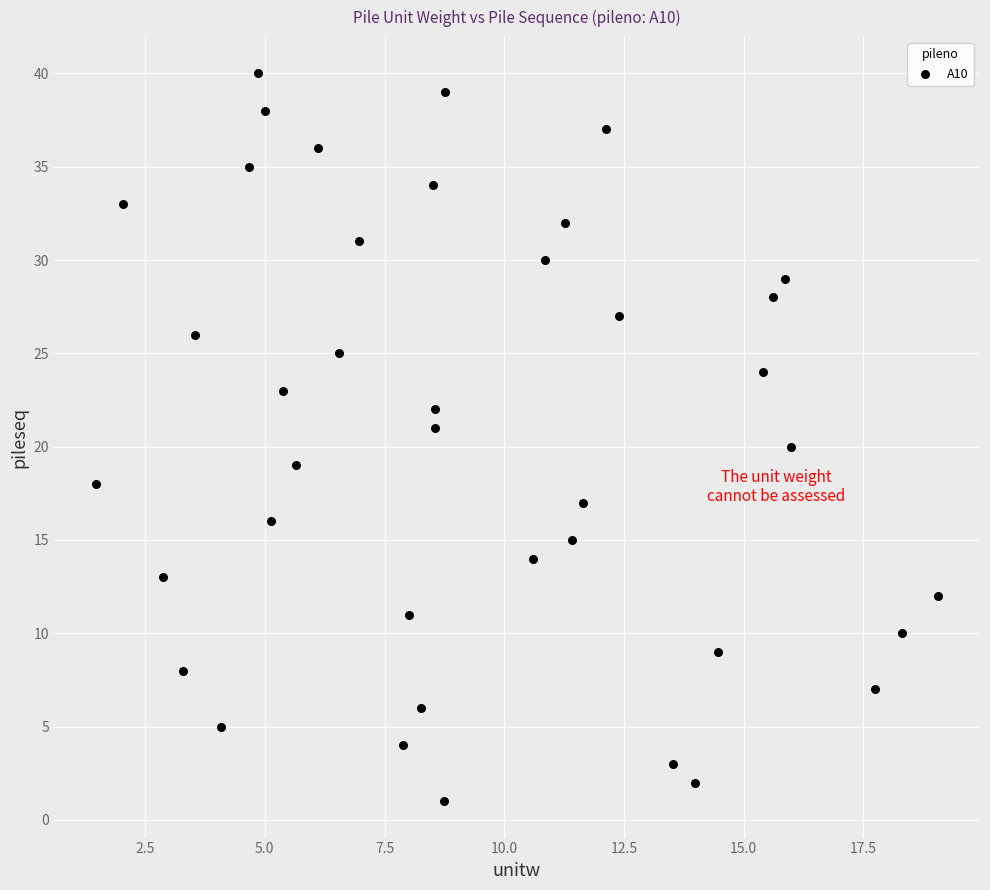

What is the range of Y values (max minus min)?

39